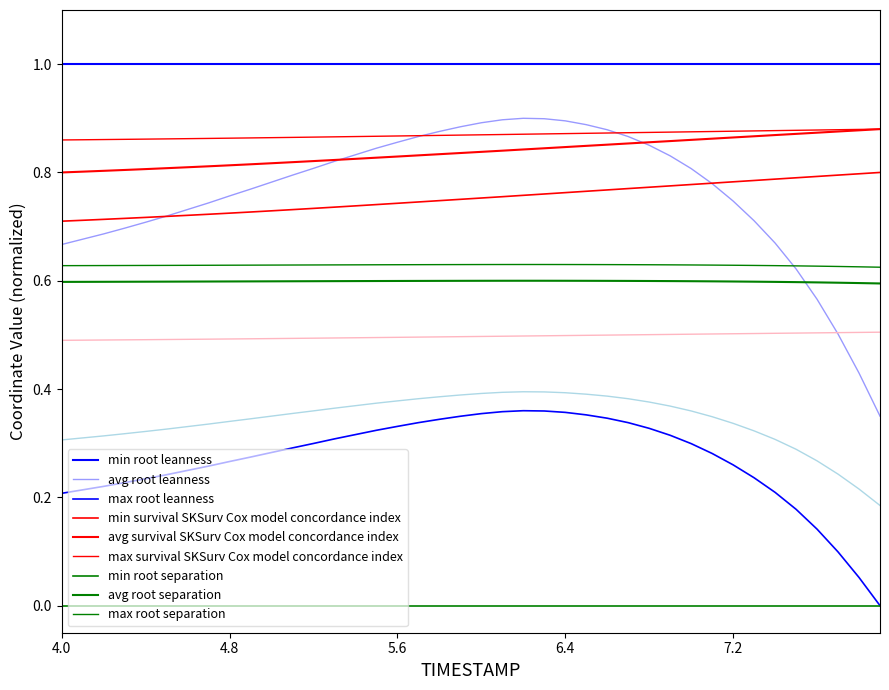

True or false: Y and X cross at least once.

False